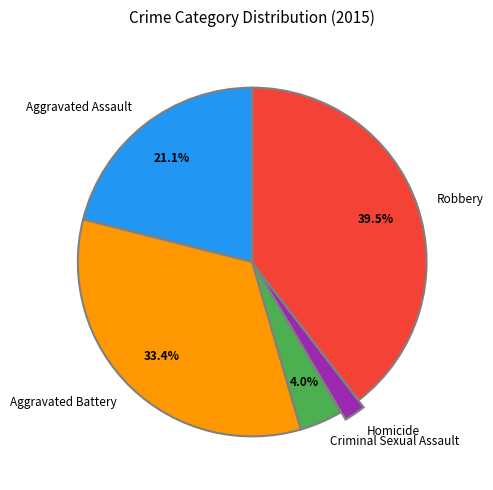

Which slice is the largest?

Robbery